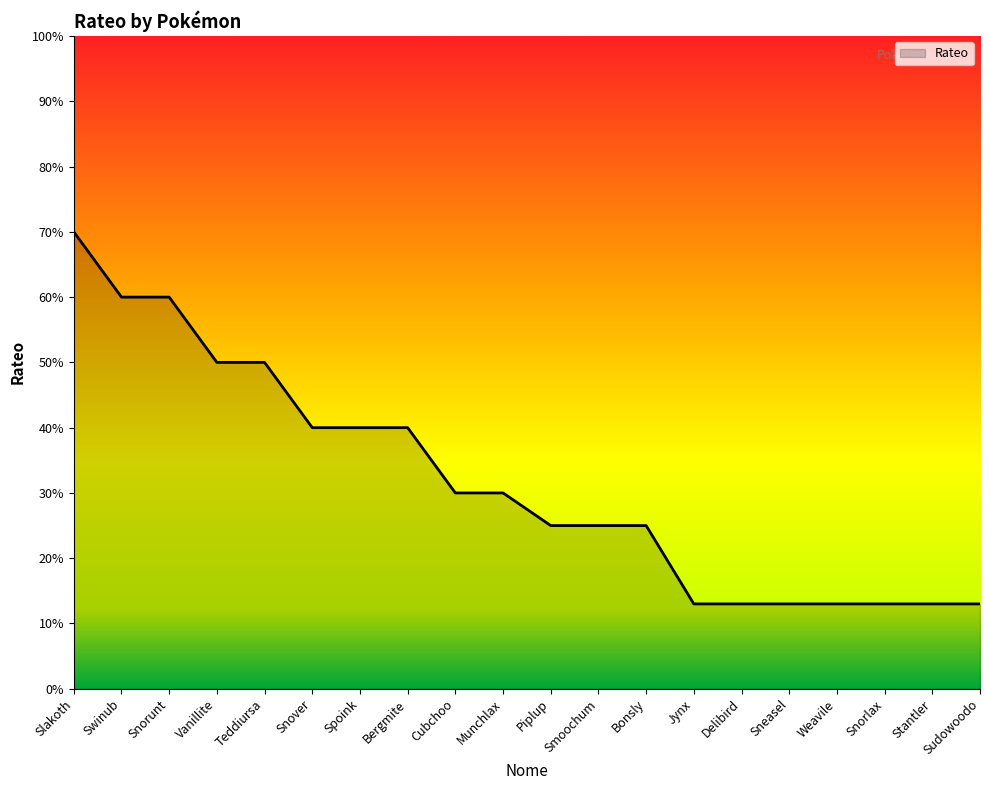

What is the difference between the values at Spoink and Vanillite?

10